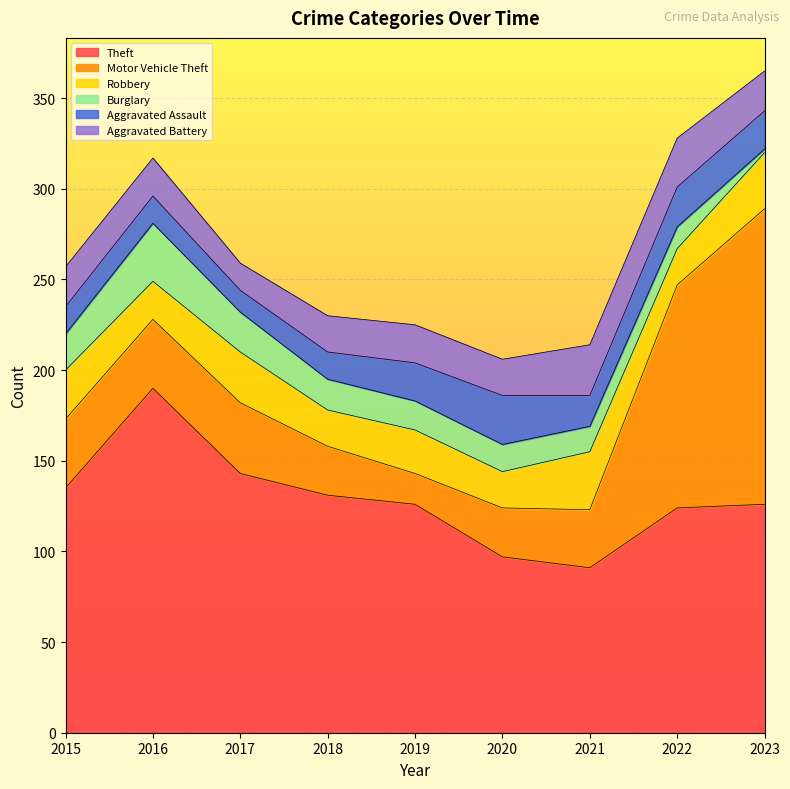

True or false: Theft and Burglary intersect in this chart.

False